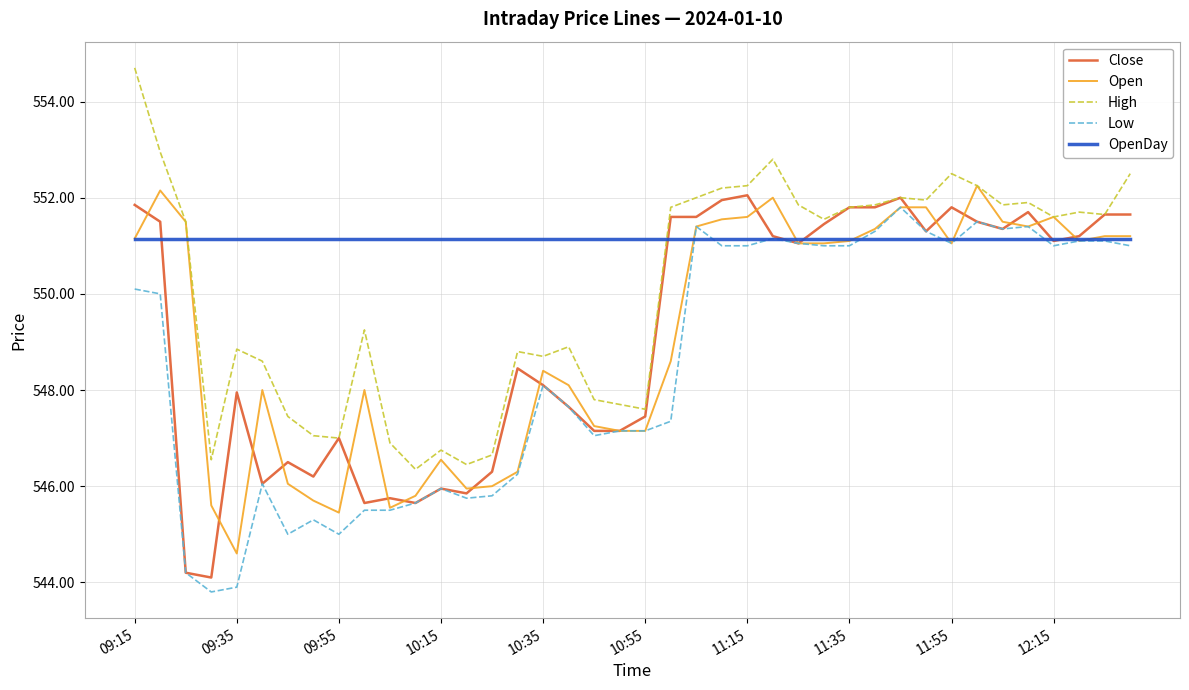

In High, how many points are lower than both neighbors (excluding endpoints)?

11